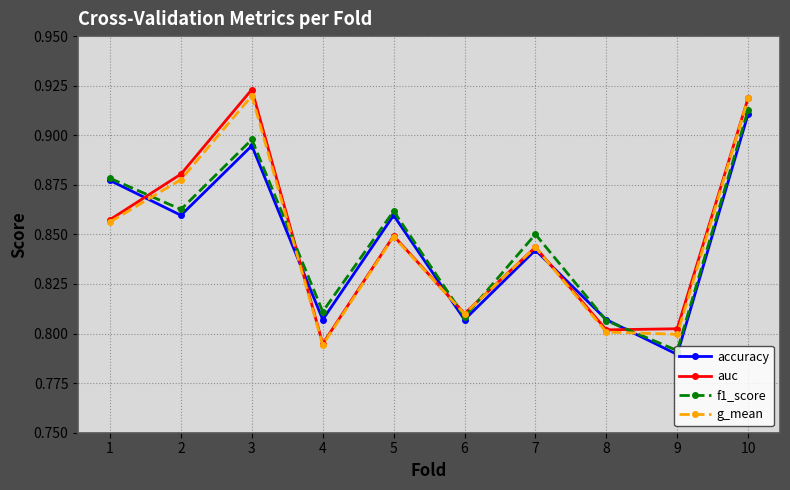

What is the sum of all auc values?

8.5